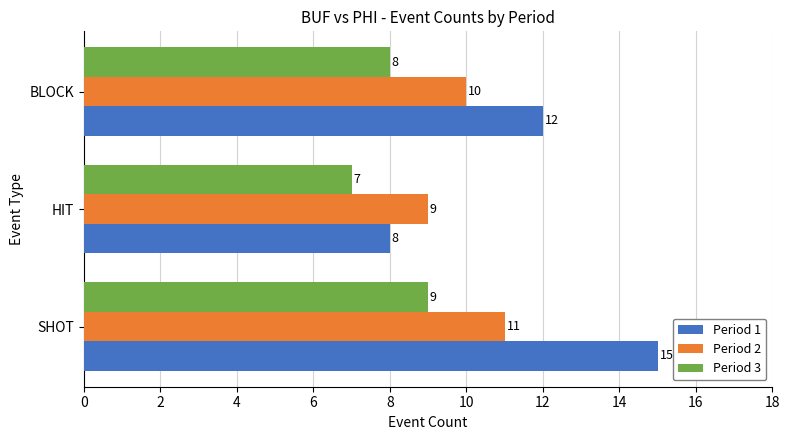

At which category does the chart reach its minimum across all series?

HIT